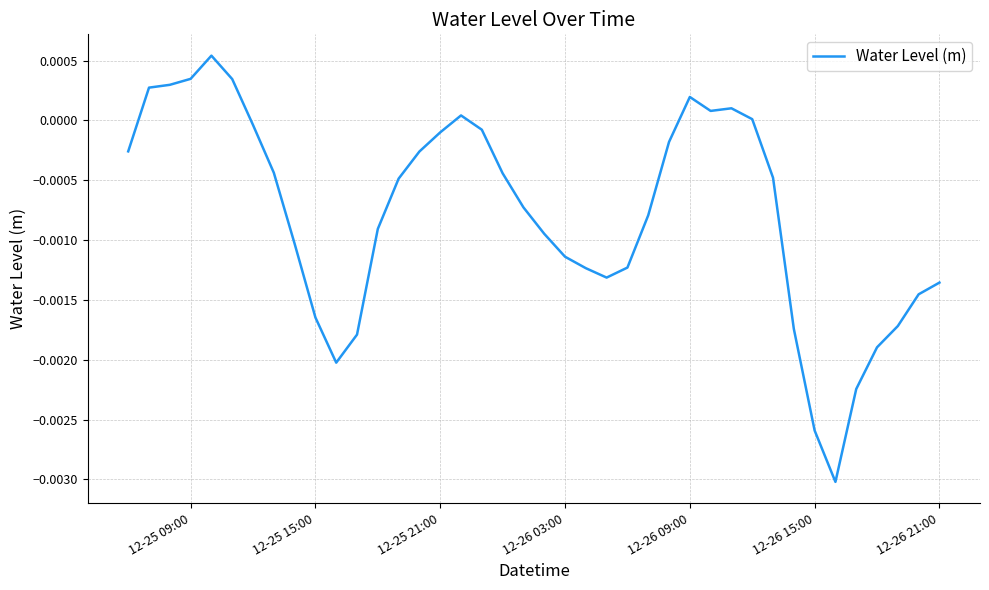

How many lines are shown in the chart?

1